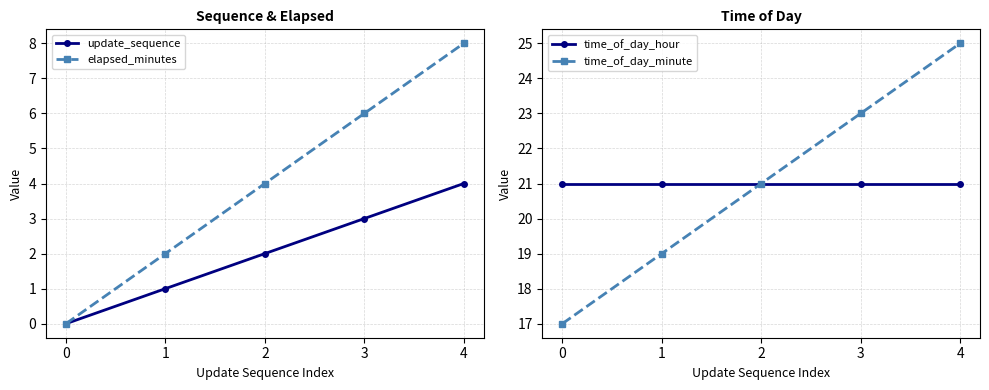

How many data points in time_of_day_minute are above 21?

2